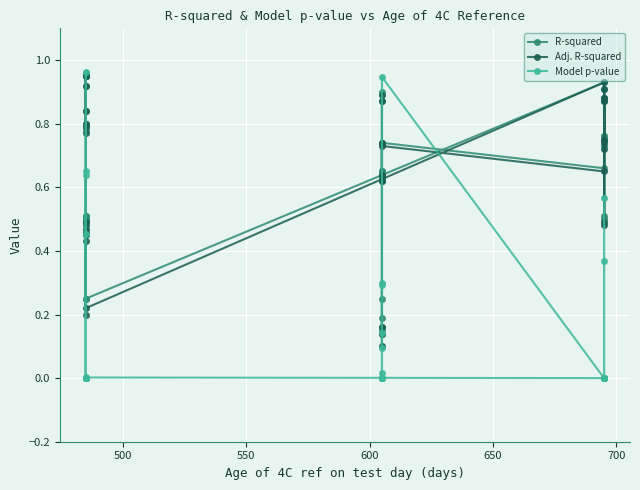

What are all the series names shown in the legend?

R-squared, Adj. R-squared, Model p-value